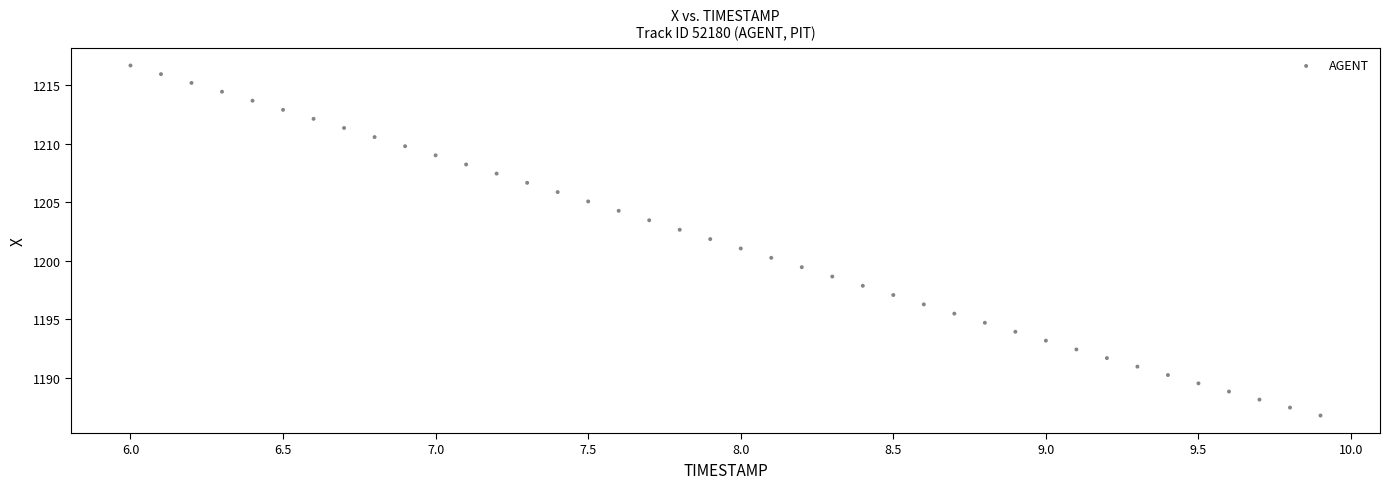

What is the range of X values (max minus min)?

3.9